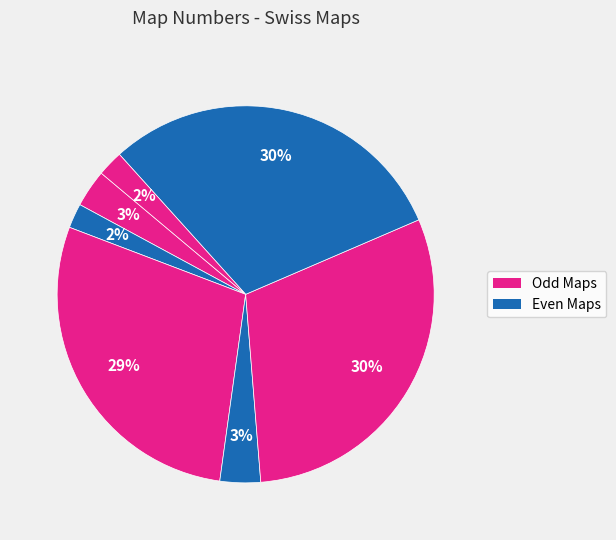

How many slices are in this pie chart?

7